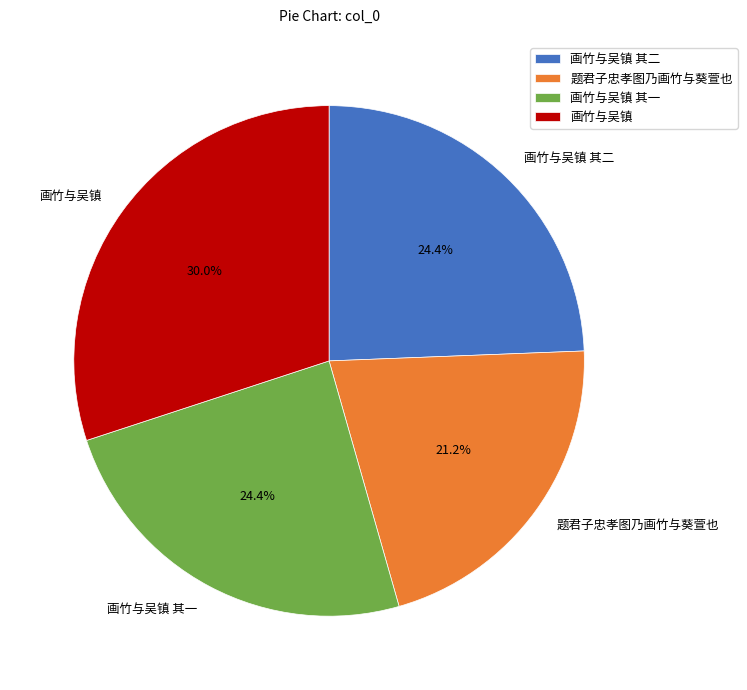

How many segments does this pie chart have?

4